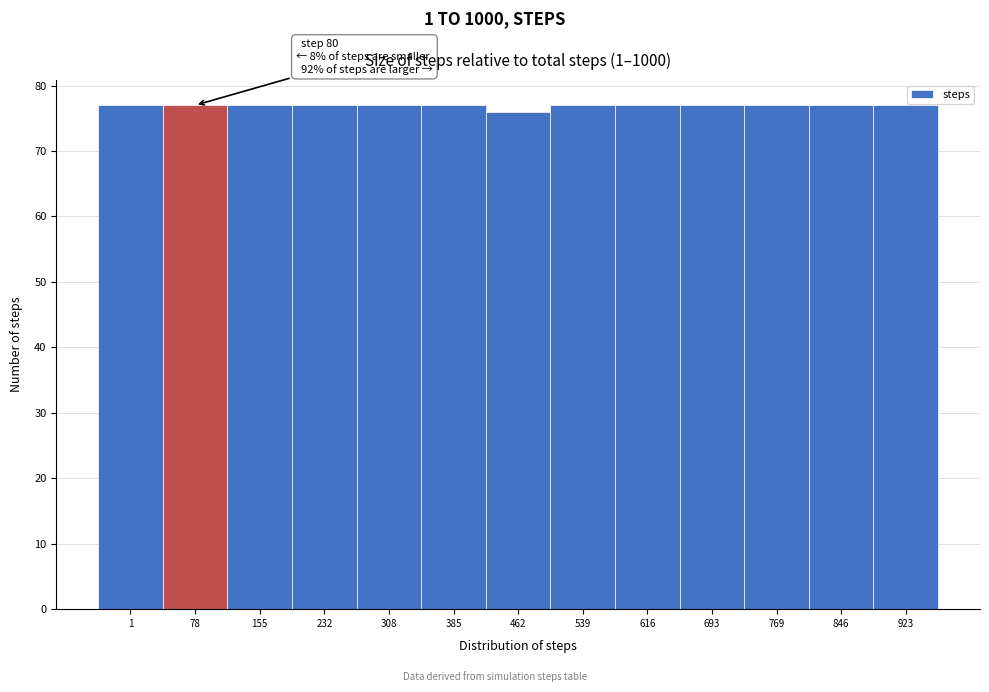

Reading left to right, transcribe all the data shown in this chart.

1=77	78=77	155=77	232=77	308=77	385=77	462=76	539=77	616=77	693=77	769=77	846=77	923=77